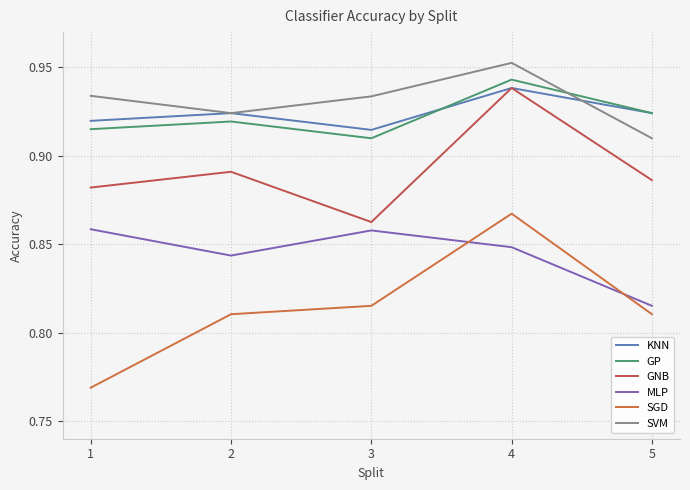

What is the difference between the highest and lowest values at 2?

0.1